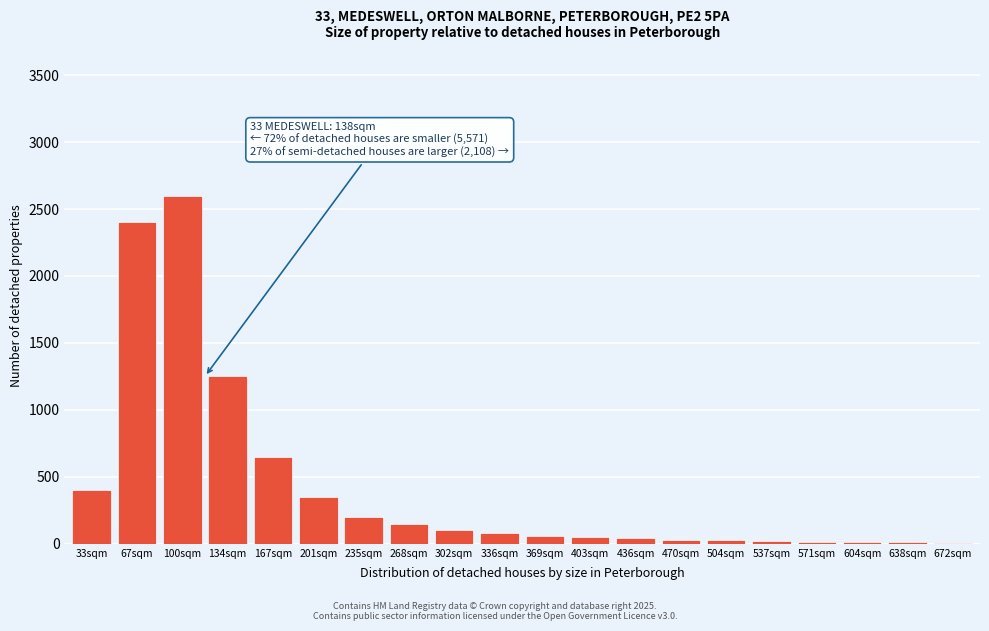

At which label is the value closest to 1304?

134sqm